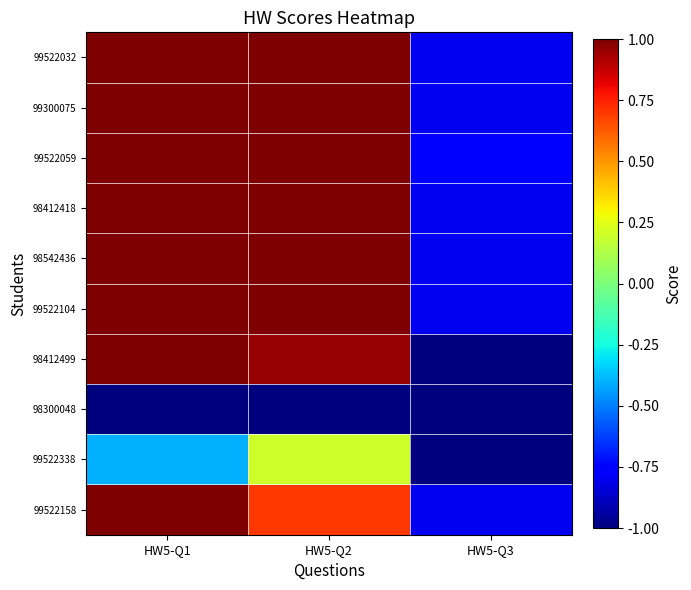

Which series has the widest spread of values?

98412499